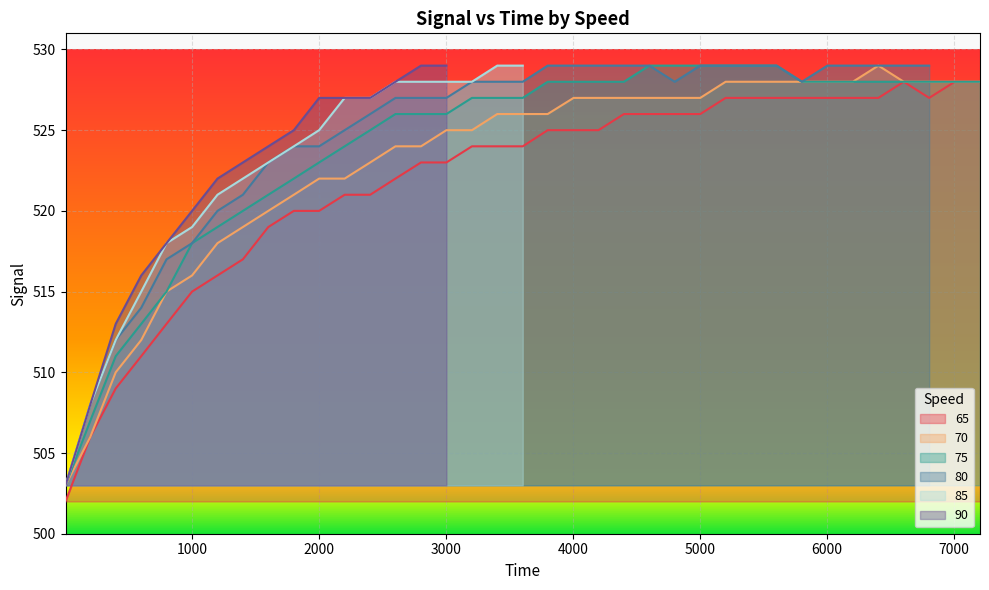

What is the minimum value for 65?

502